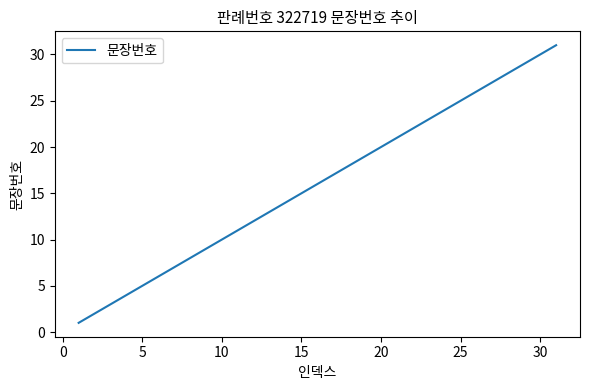

What is the difference between the maximum and minimum values?

30